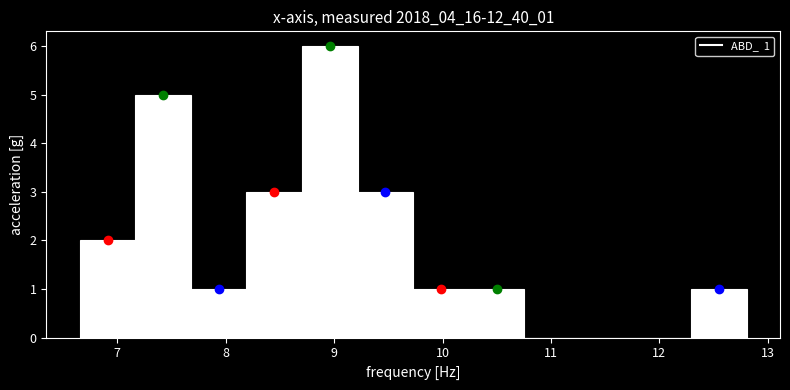

Over which range of the x-axis is the bar tallest?

8.7 to 9.2